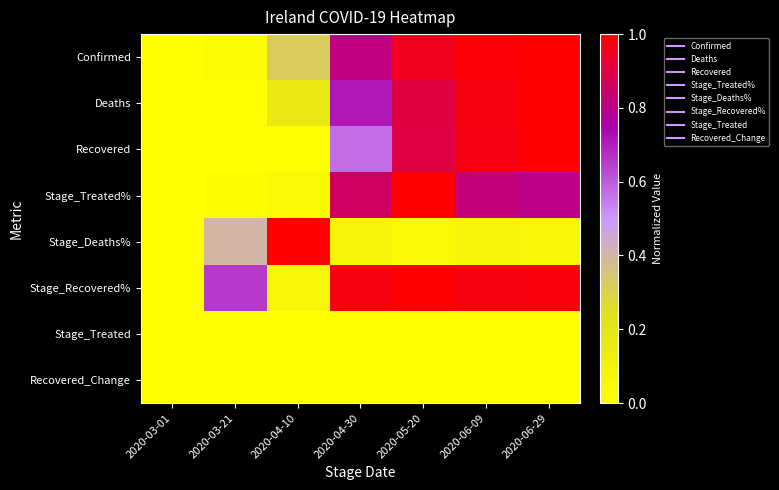

What is the maximum value shown in the chart?

1.0